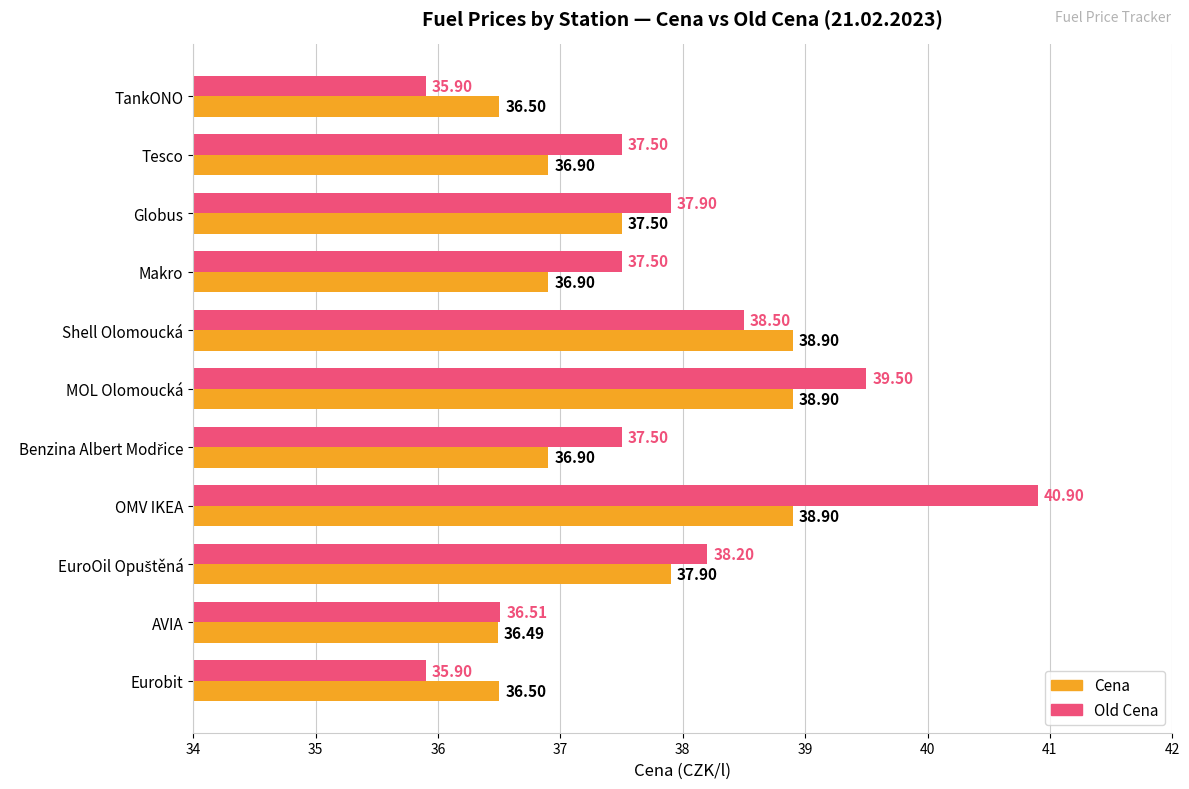

List the series in order of their overall mean, highest first.

Old Cena, Cena